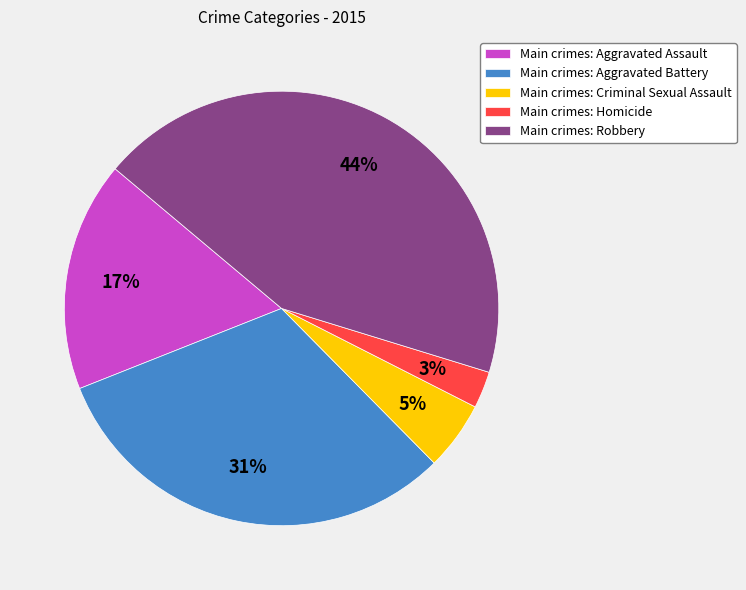

Between Main crimes: Robbery and Main crimes: Homicide, which is larger?

Main crimes: Robbery